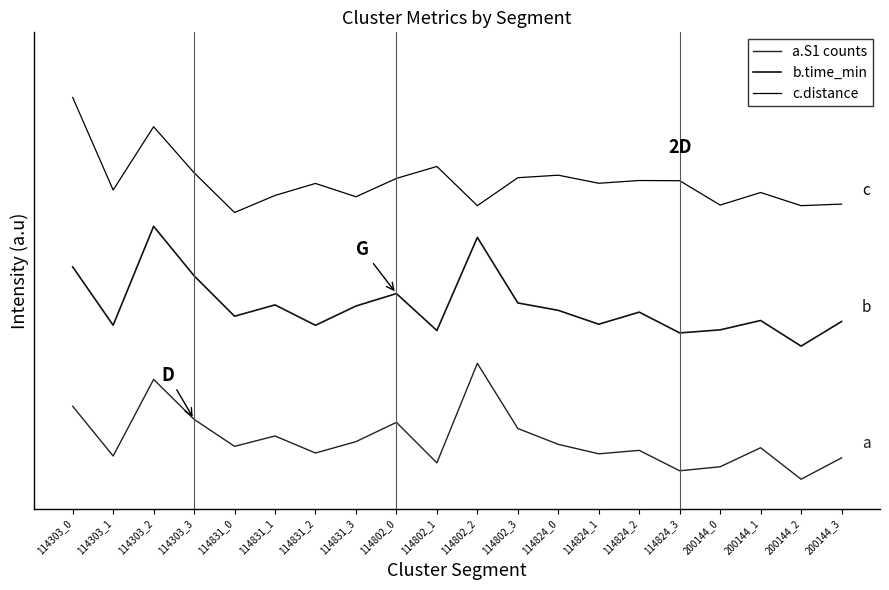

True or false: a.S1 counts has more than 1 interior local peaks.

True